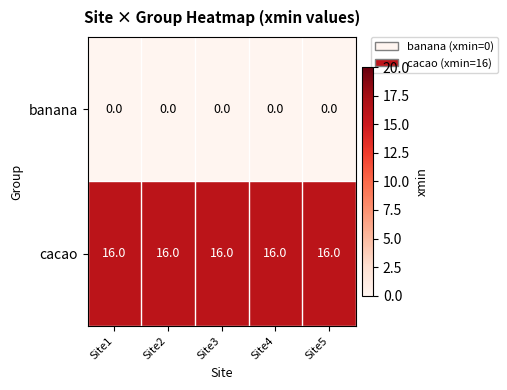

What is the sum of the cacao values at Site5 and Site3?

32